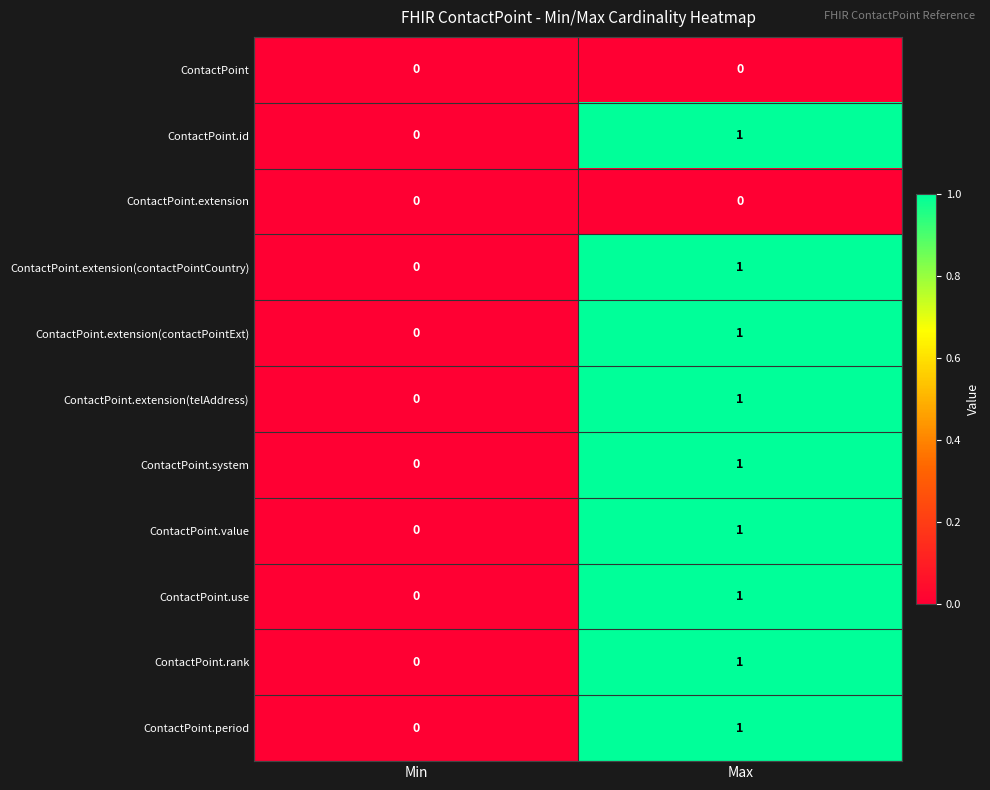

List the labels in order of ContactPoint.value value, smallest first.

Min, Max